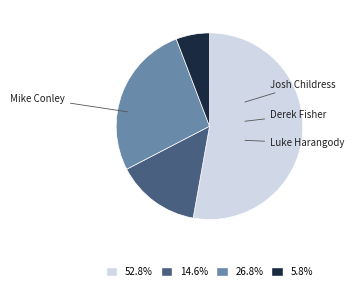

Does any single category account for the majority?

Yes